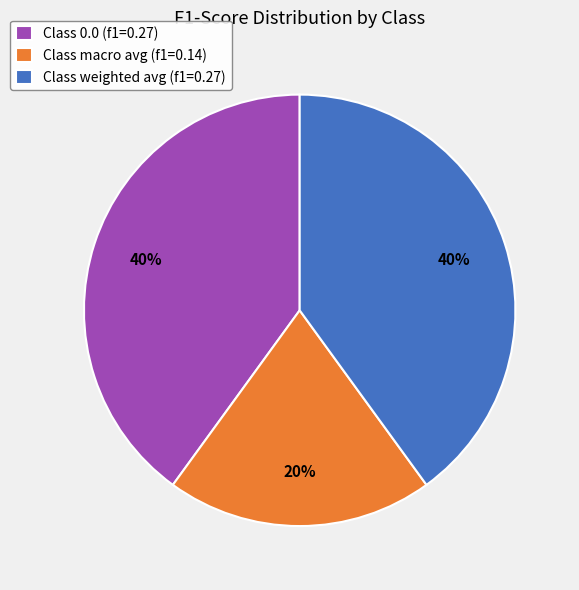

Is the sum of Class macro avg (f1=0.14) and Class weighted avg (f1=0.27) greater than half?

Yes